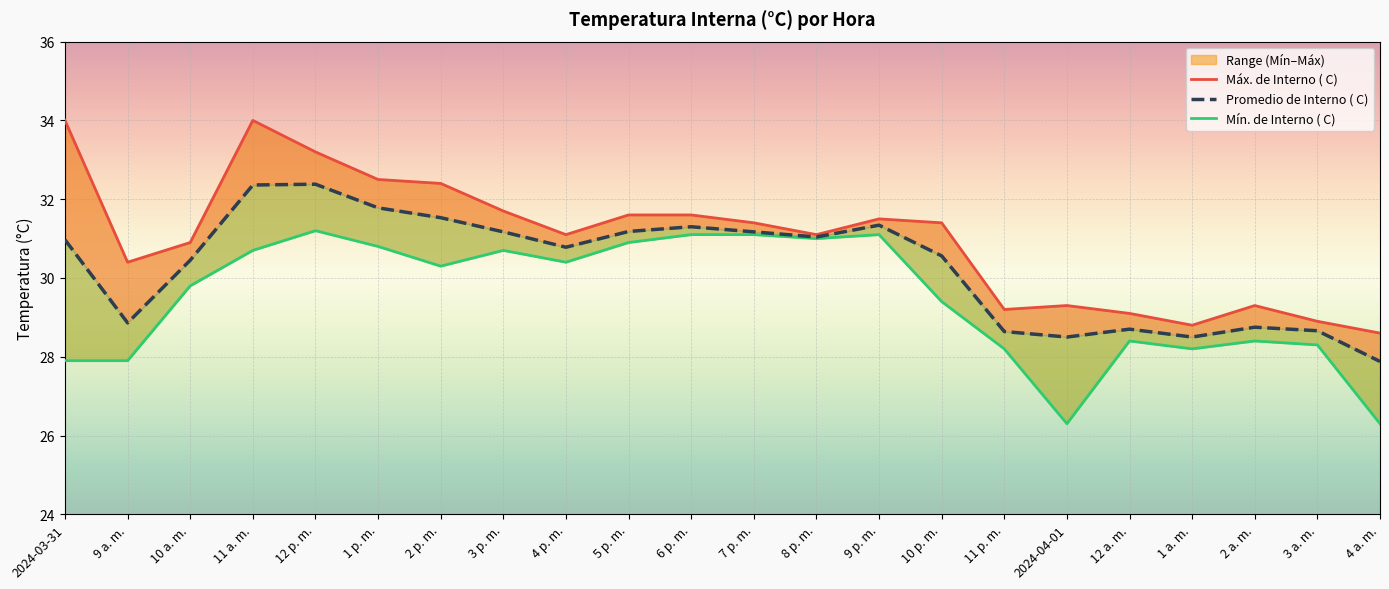

At 9 p. m., list the series in order from smallest to largest.

Mín. de Interno ( C), Promedio de Interno ( C), Máx. de Interno ( C)